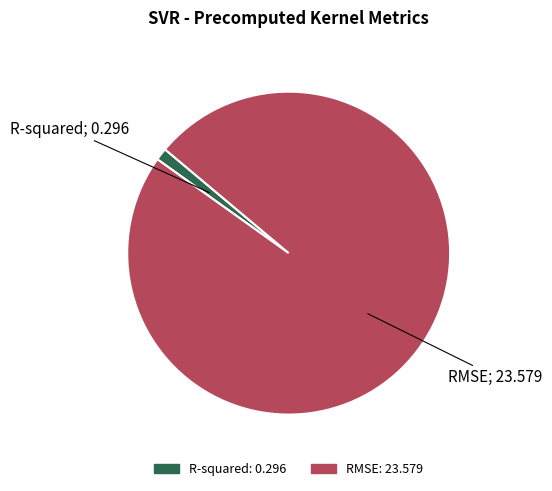

Does R-squared represent more than half of the total?

No